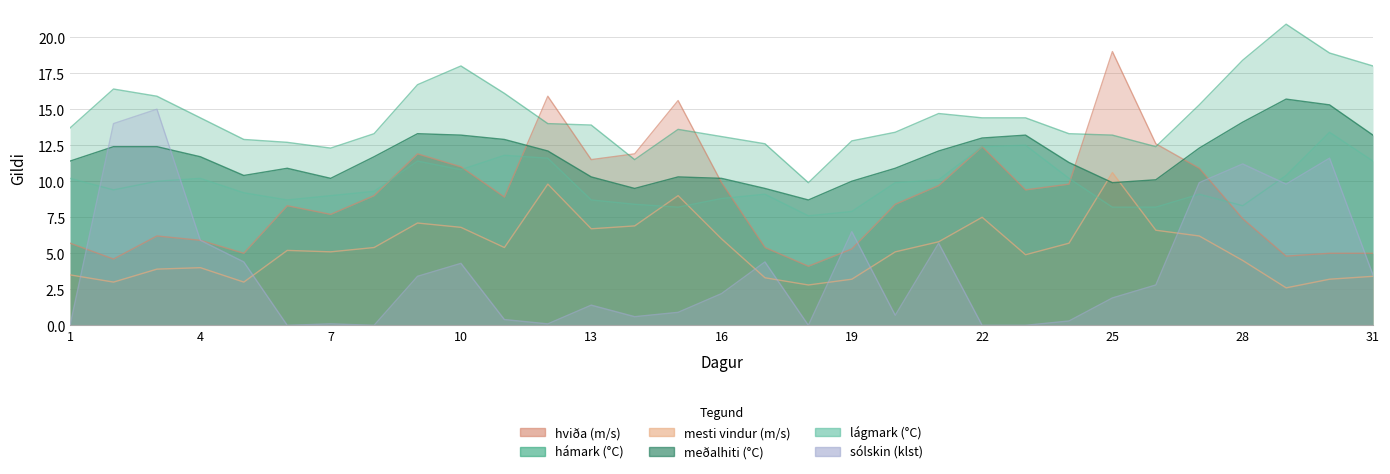

Which series has the largest total across all categories?

hámark (°C)